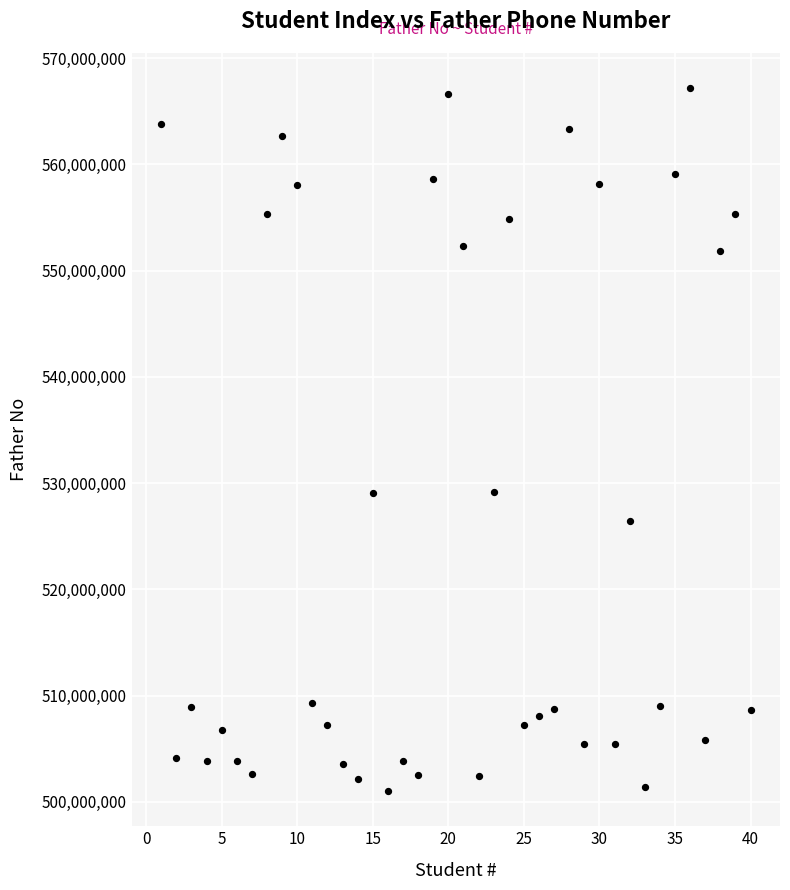

What is the range of Y values (max minus min)?

66162182